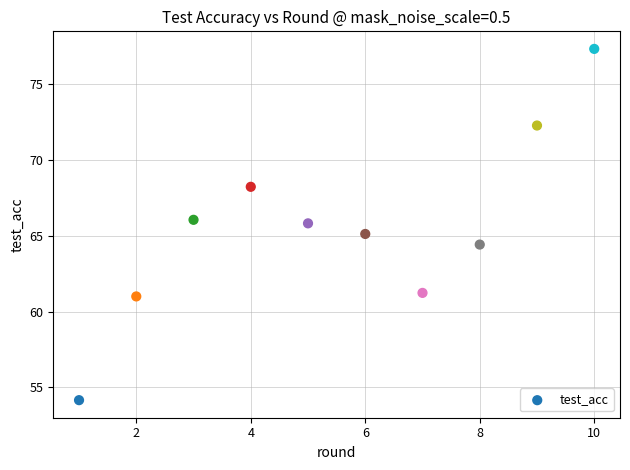

What is the average X value?

5.5